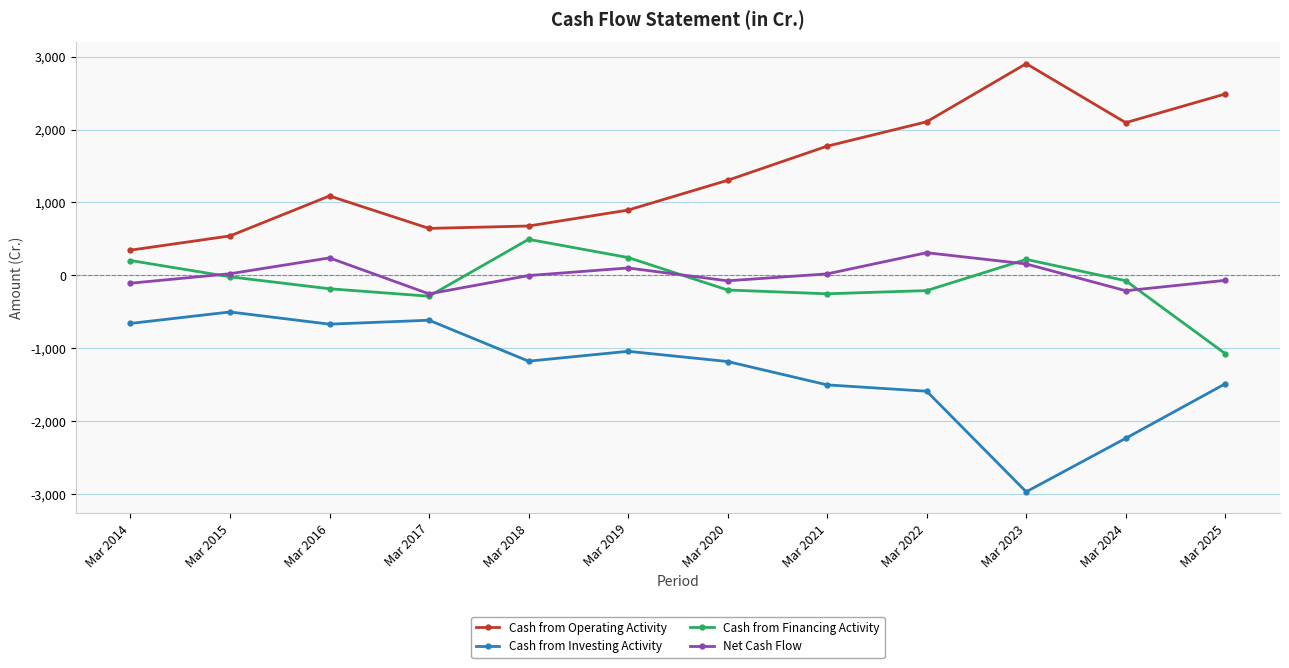

True or false: Cash from Investing Activity and Cash from Operating Activity intersect in this chart.

False